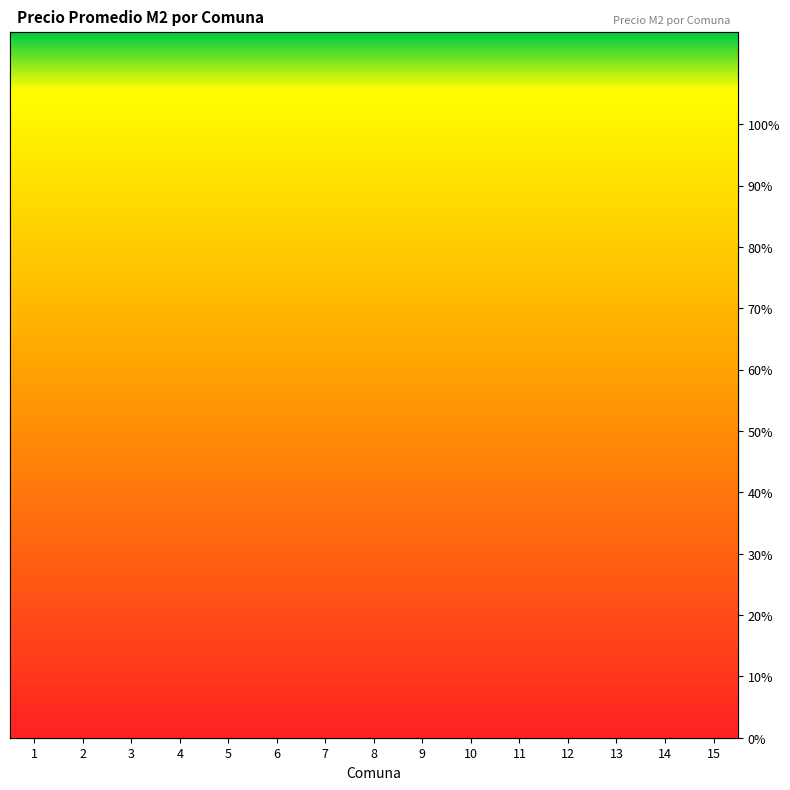

Reading right to left, extract all data points from this chart.

15=64.4	14=87.0	13=80.3	12=68.5	11=57.4	10=52.1	9=51.8	8=28.3	7=57.4	6=67.9	5=59.9	4=48.9	3=52.9	2=85.7	1=69.4